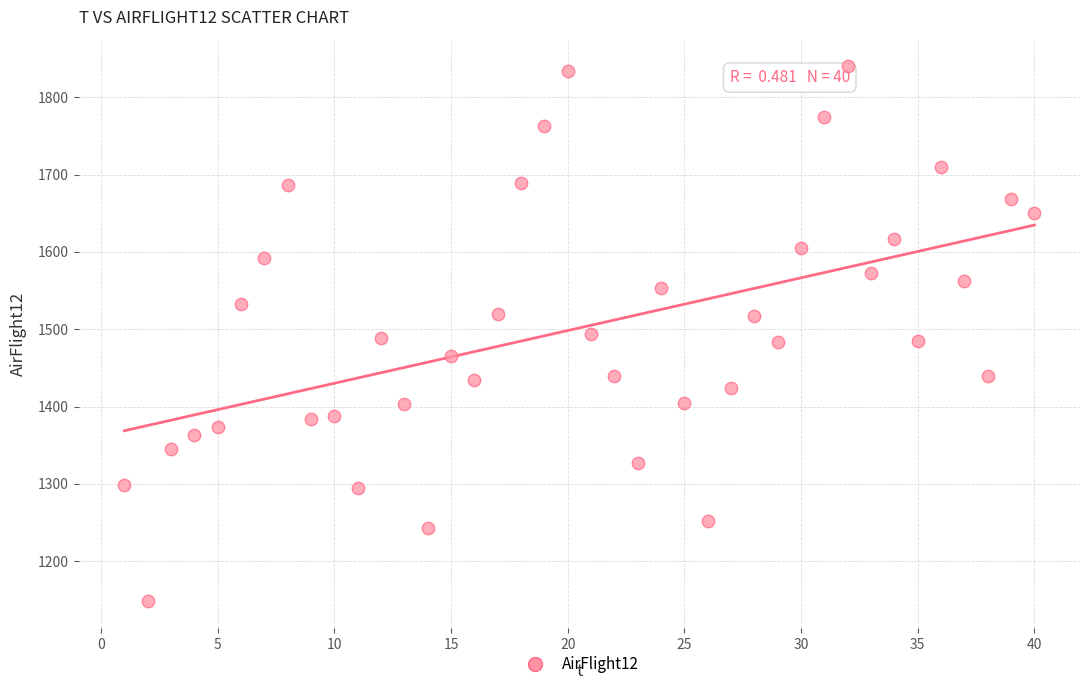

What is the range of X values (max minus min)?

39